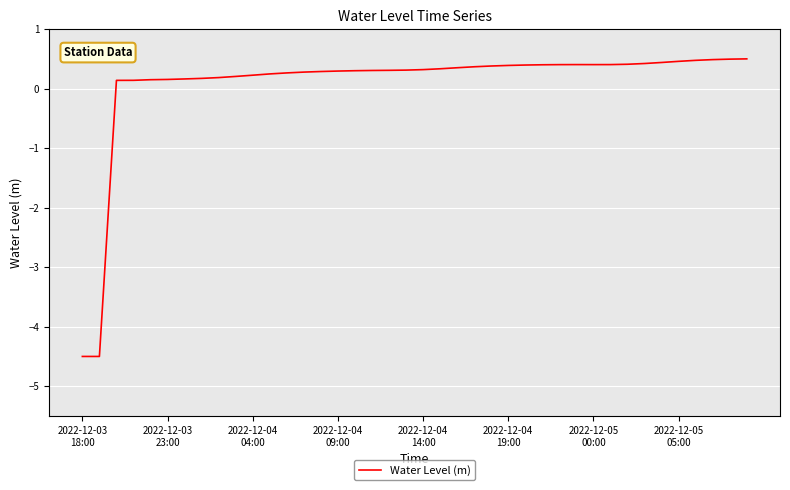

What is the smallest value displayed?

-4.5